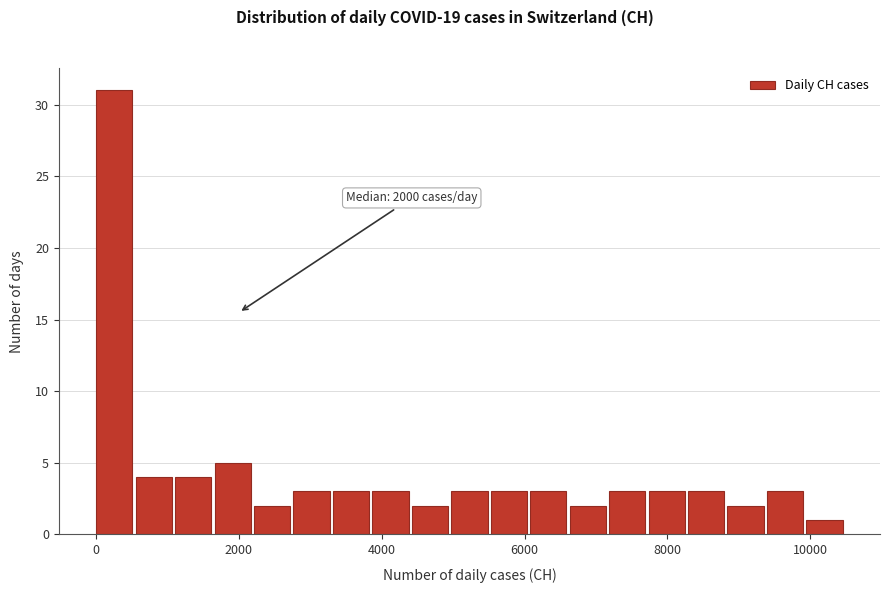

Around what value on the x-axis is the tallest bar? Give the approximate position of its centre, as read against the axis.

200